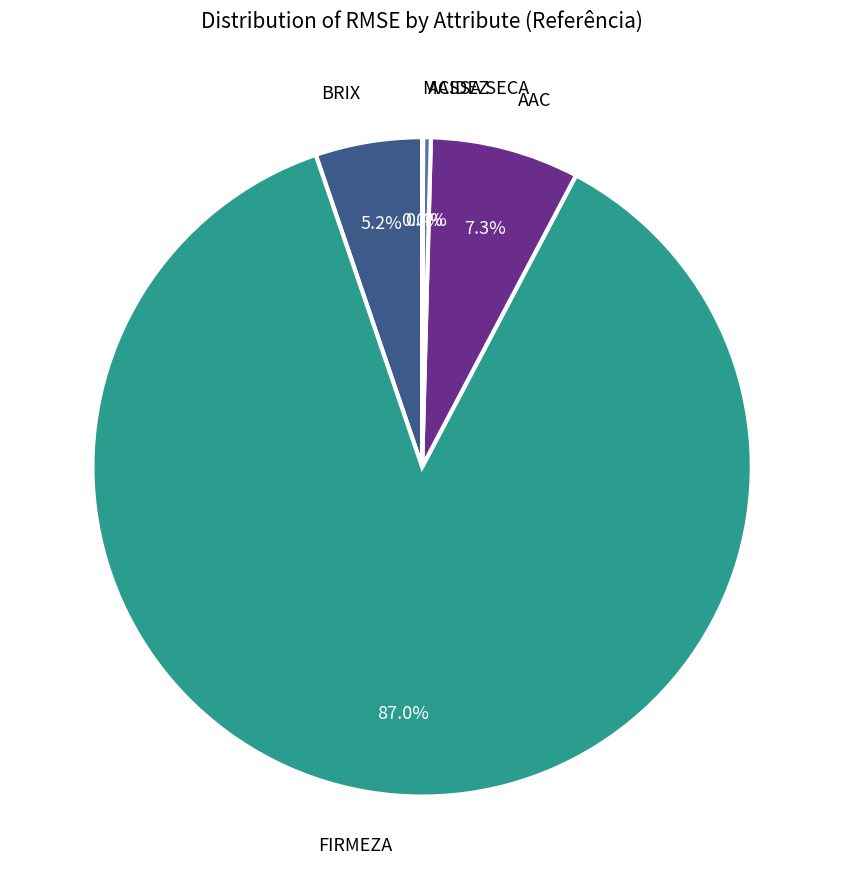

To the nearest percent, what percentage of the pie is BRIX?

5%